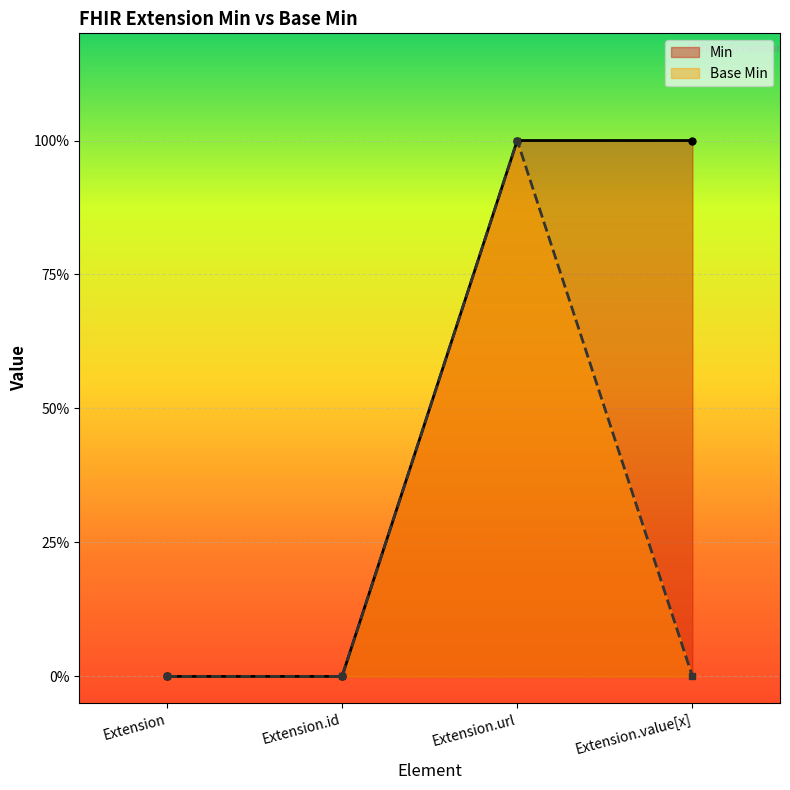

What is the label of the 1st point from the left?

Extension